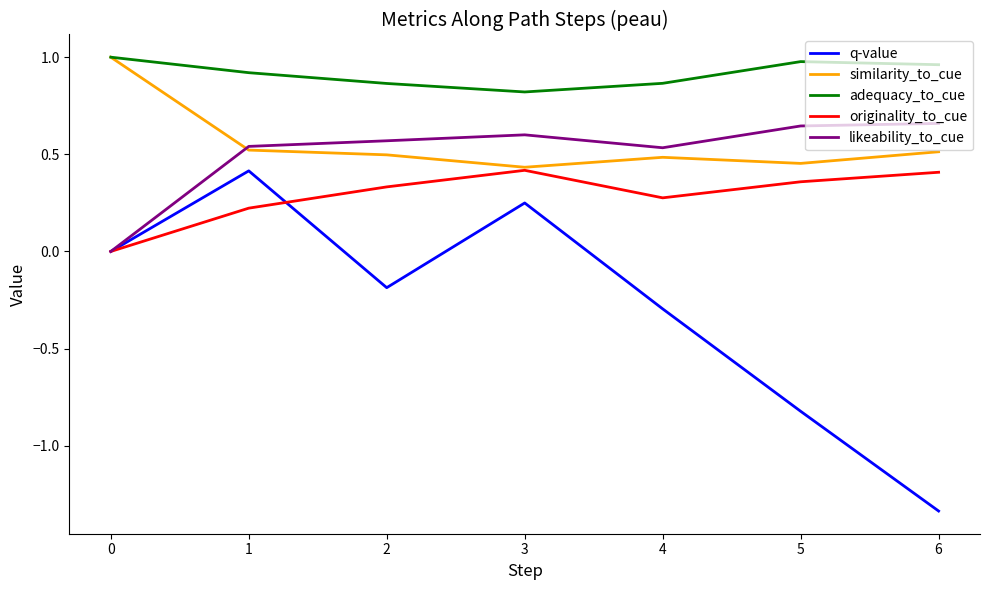

At which label does similarity_to_cue reach its peak?

0